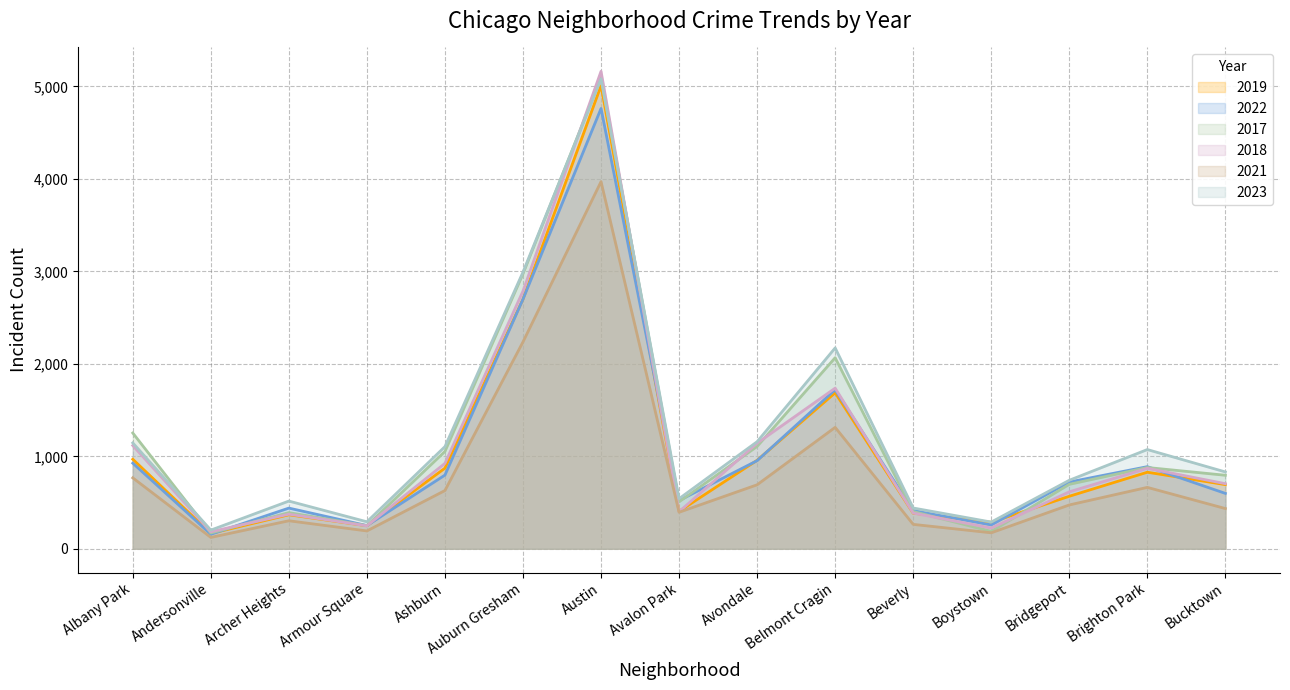

True or false: 2023 and 2021 cross at least once.

False